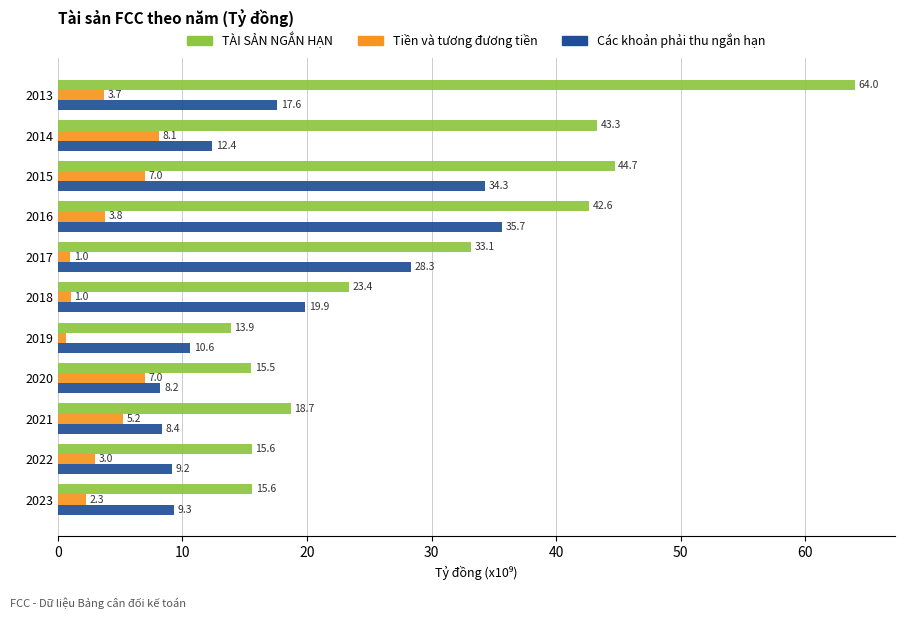

What is the difference between the second highest and second lowest values in the Các khoản phải thu ngắn hạn series?

25.9